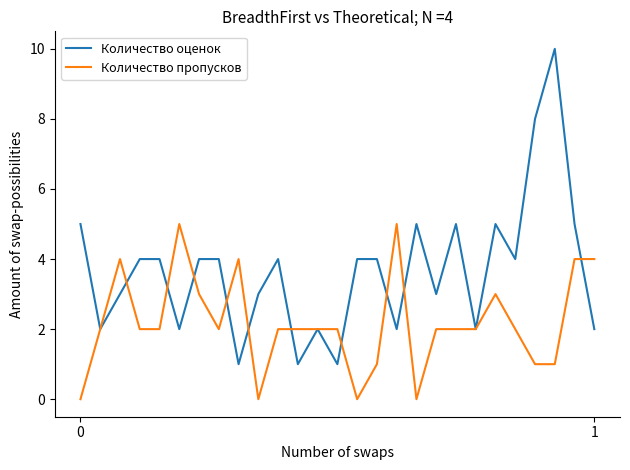

Which series has the largest total across all categories?

Количество оценок